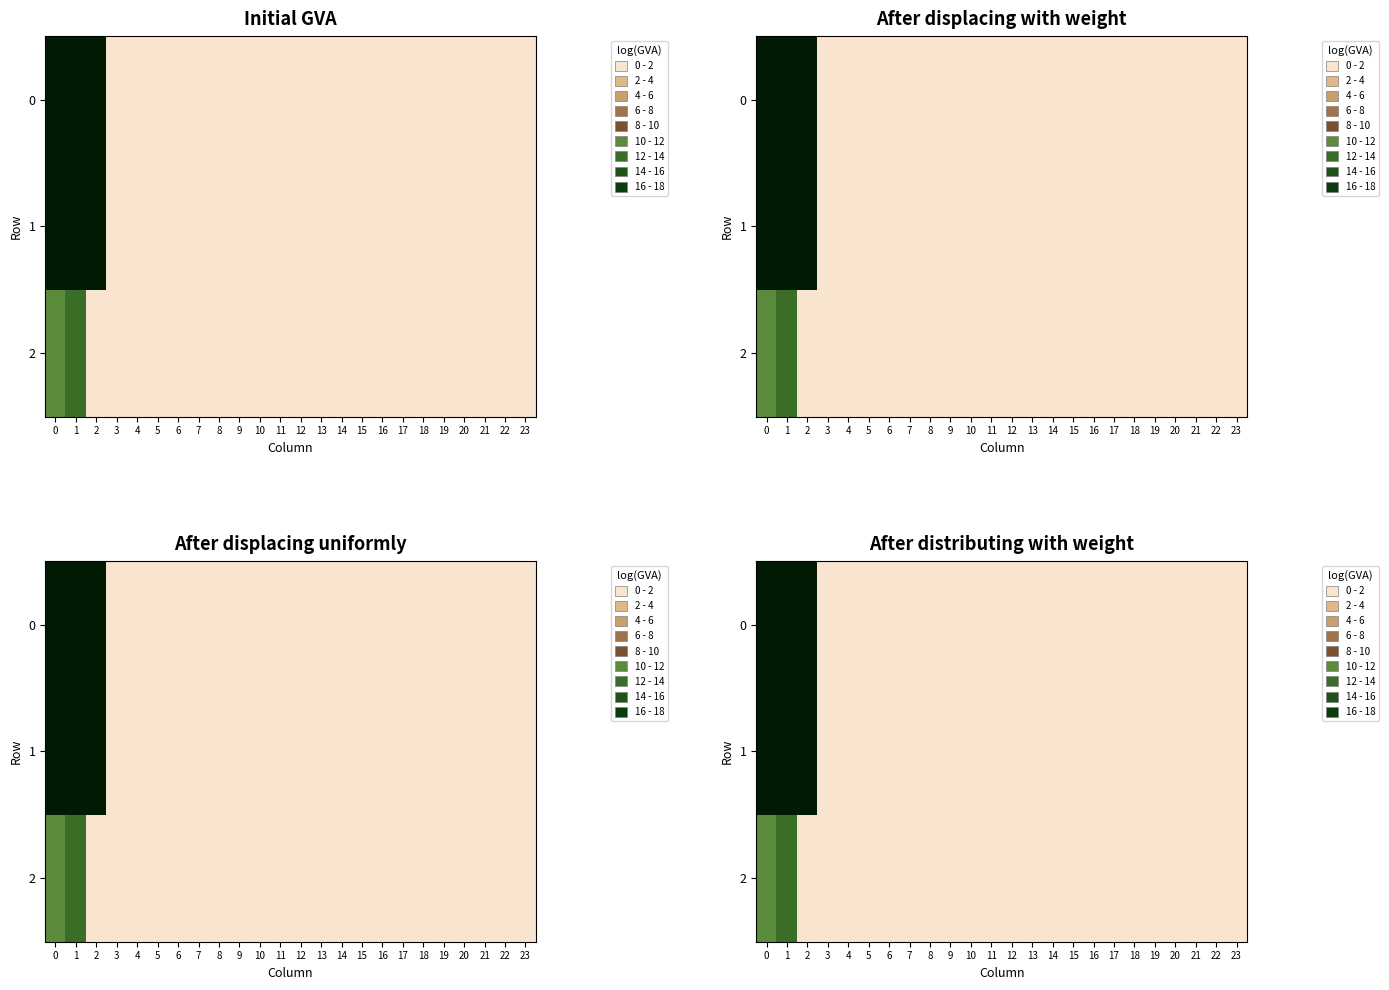

Rank the series at 12 from lowest to highest value.

0, 1, 2